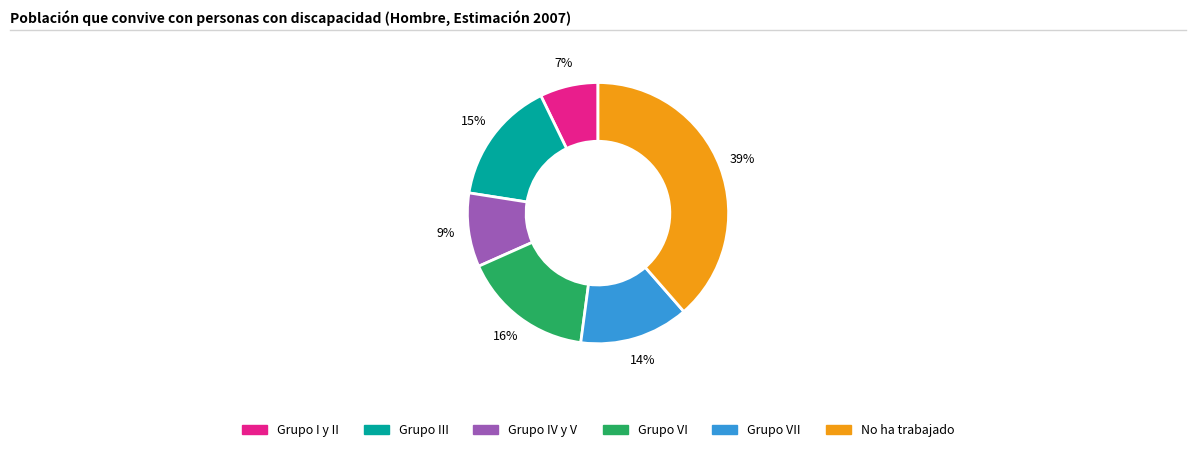

Does any single category account for the majority?

No